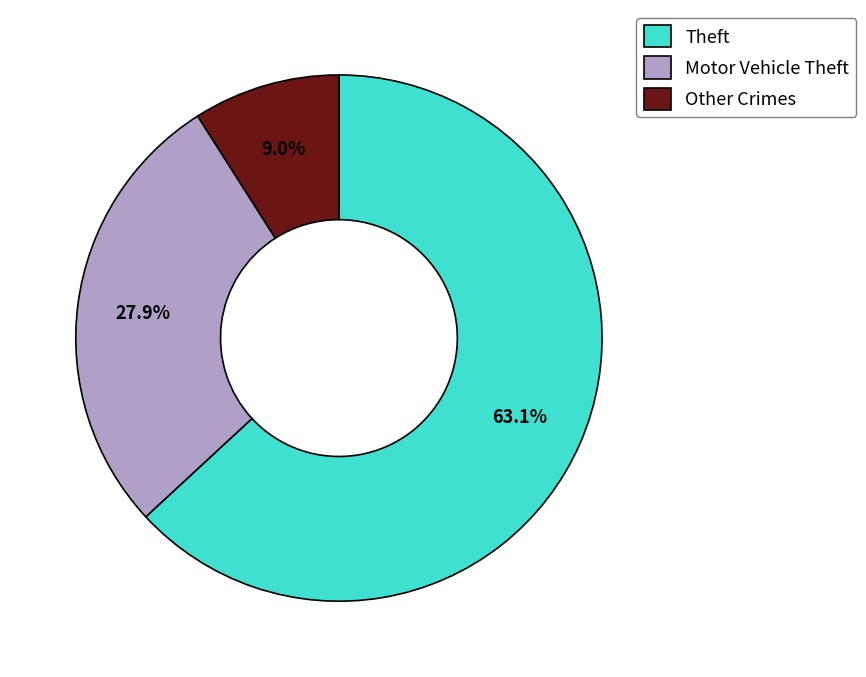

Count the number of slices in the pie.

3